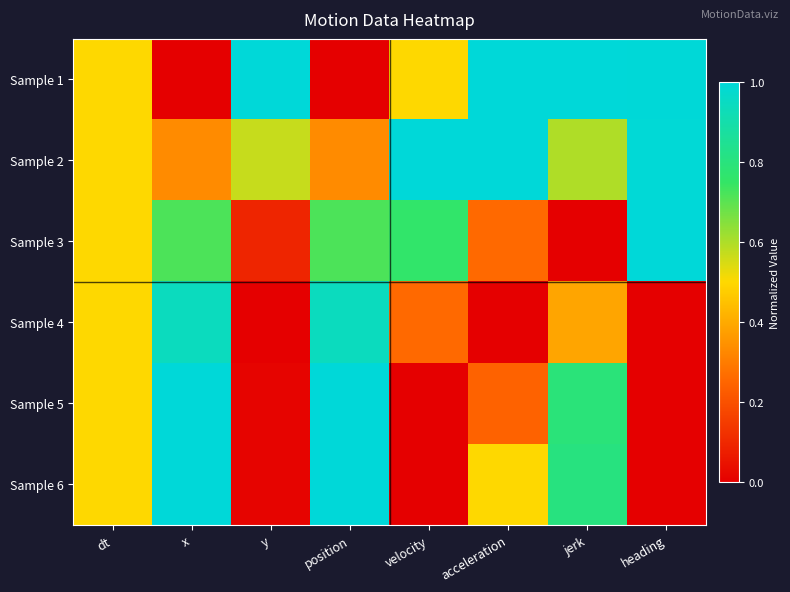

Between dt and velocity, which series saw the biggest shift?

Sample 2